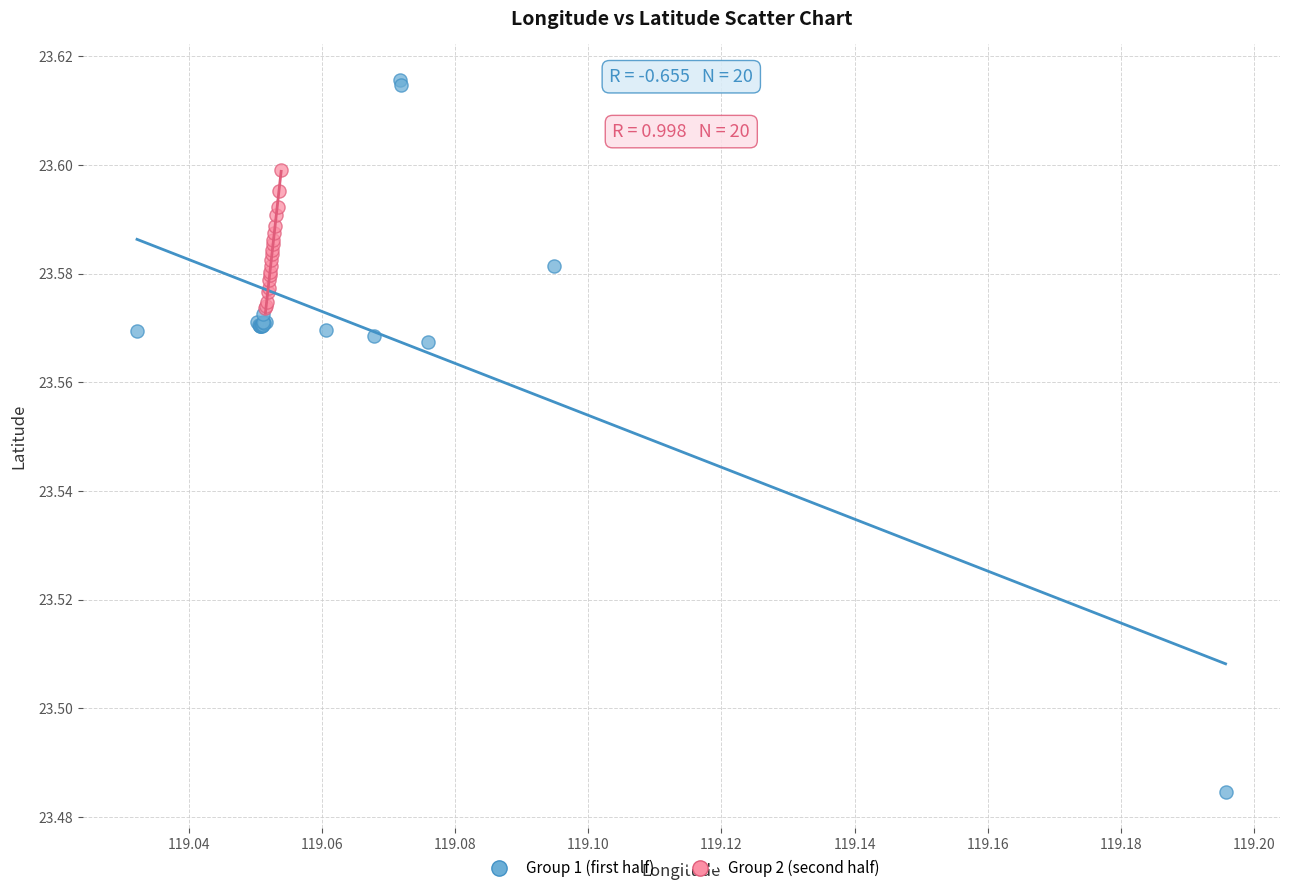

Which series has the largest Y range (max minus min)?

Group 1 (first half)